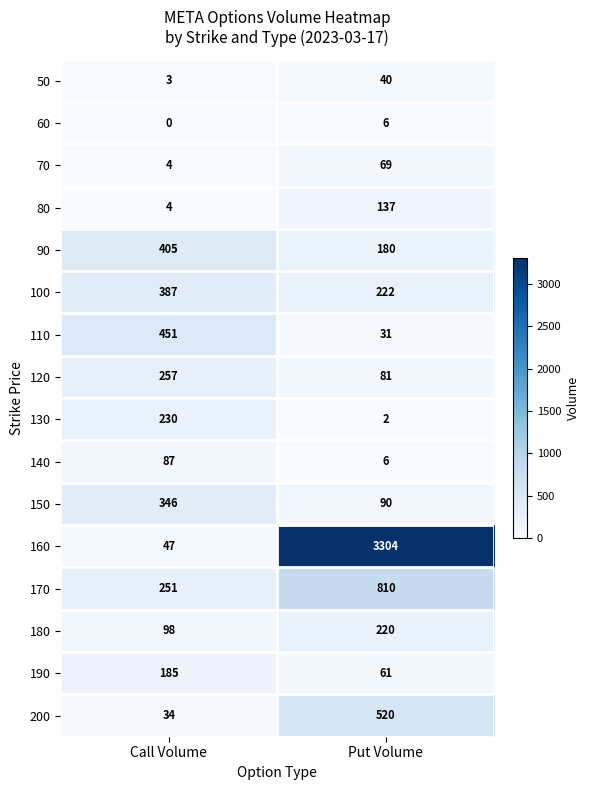

What is the sum of all 130 values?

232